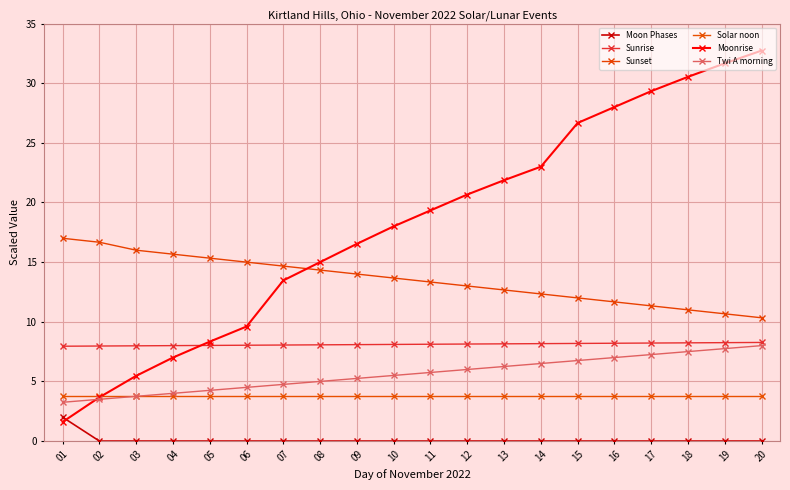

True or false: Moon Phases and Twi A morning intersect in this chart.

False